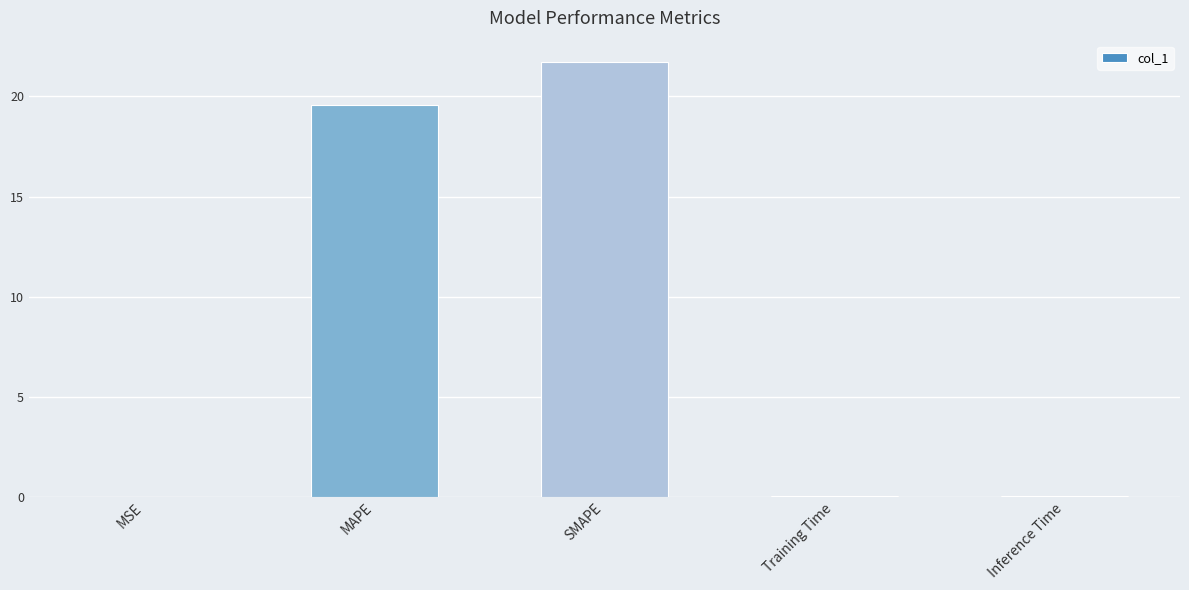

Between MAPE and Training Time, which is larger?

MAPE